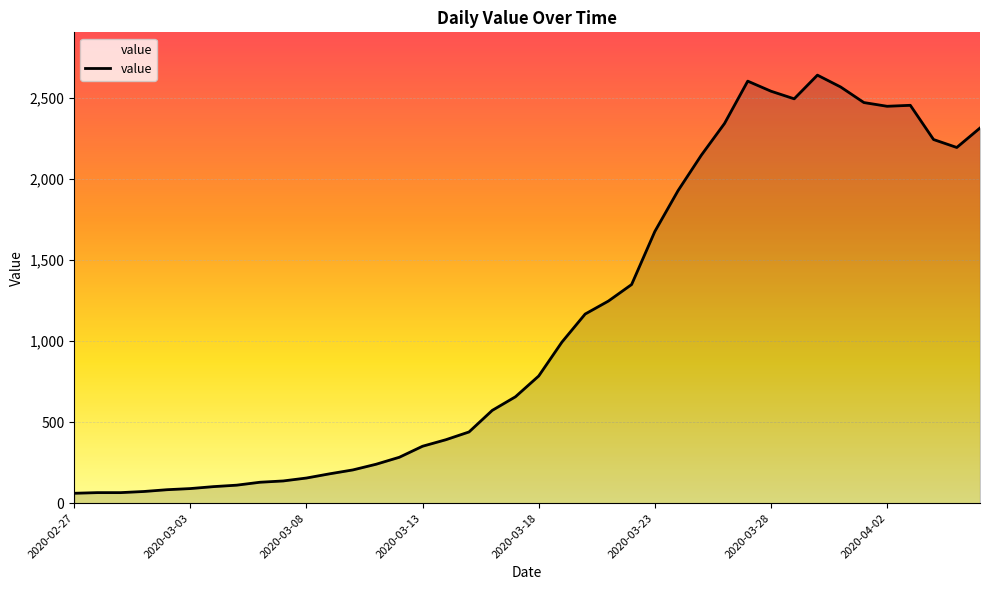

What is the minimum value shown in the chart?

61